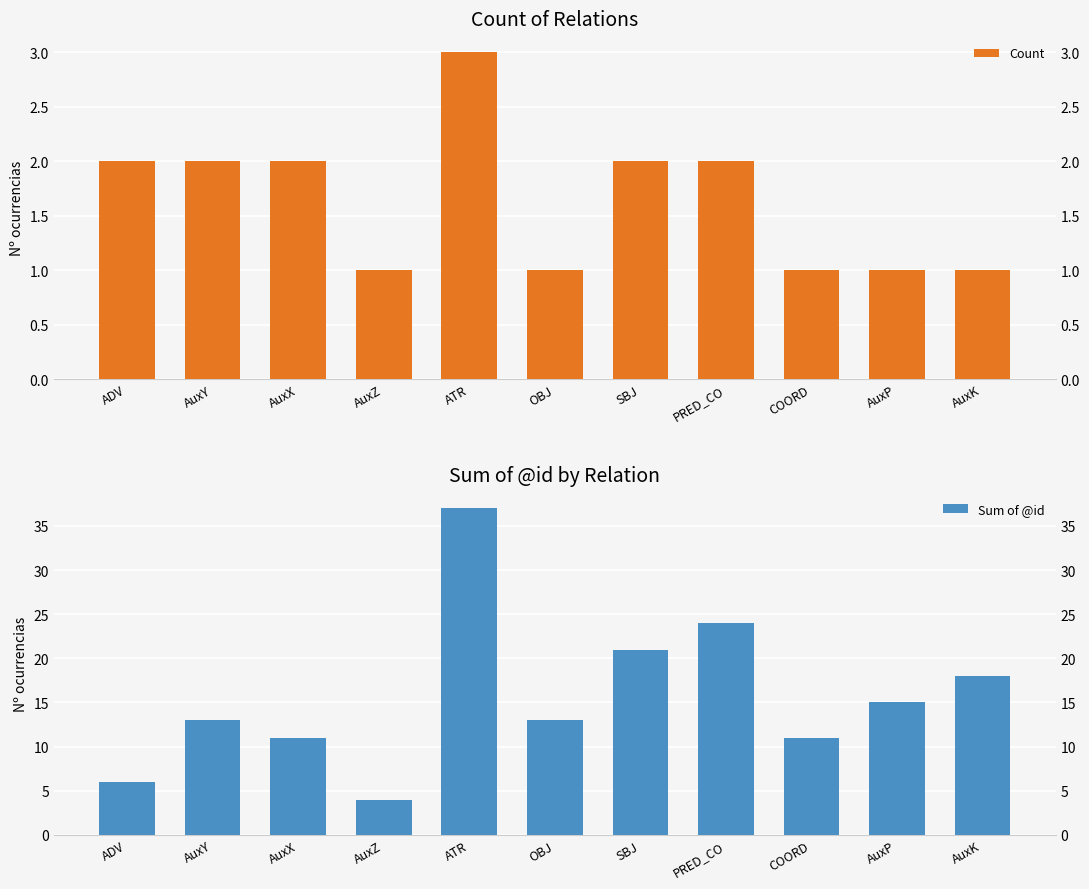

Reading left to right, extract all data points from this chart.

Count: ADV=2	AuxY=2	AuxX=2	AuxZ=1	ATR=3	OBJ=1	SBJ=2	PRED_CO=2	COORD=1	AuxP=1	AuxK=1
Sum of @id: ADV=6	AuxY=13	AuxX=11	AuxZ=4	ATR=37	OBJ=13	SBJ=21	PRED_CO=24	COORD=11	AuxP=15	AuxK=18